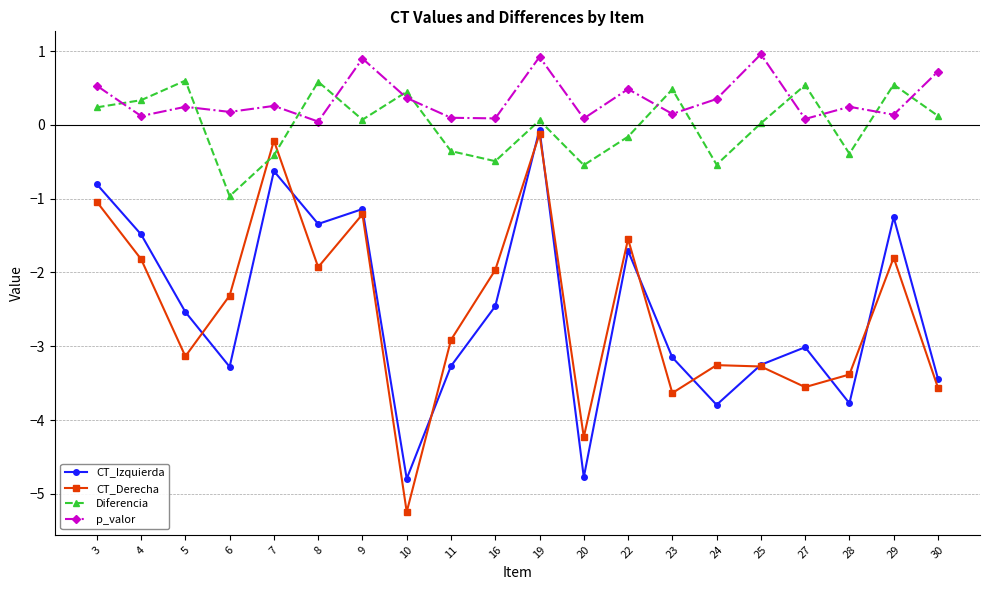

True or false: Diferencia and CT_Izquierda cross at least once.

False